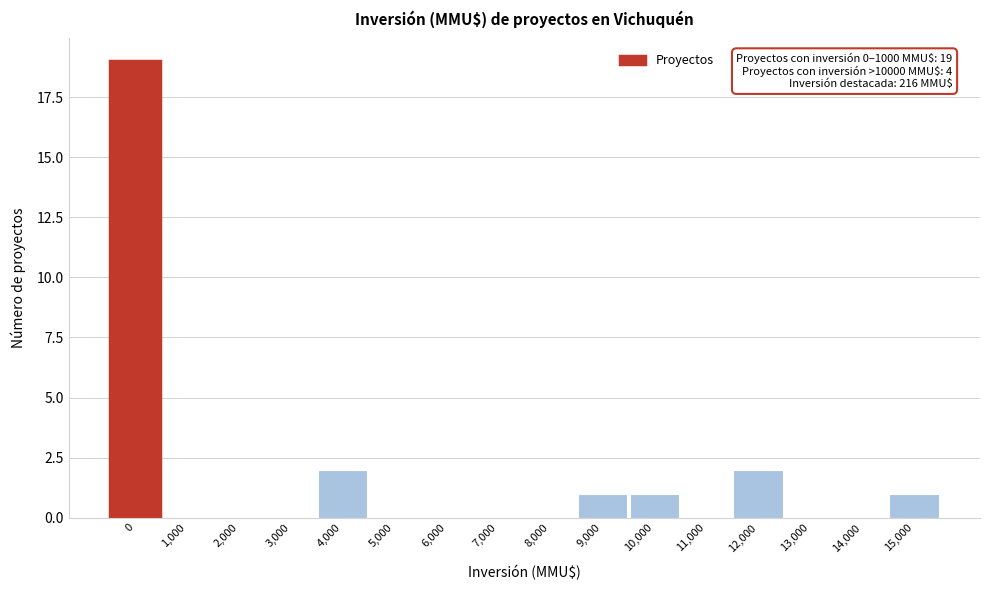

Reading left to right, transcribe all the data shown in this chart.

0=19	1,000=0	2,000=0	3,000=0	4,000=2	5,000=0	6,000=0	7,000=0	8,000=0	9,000=1	10,000=1	11,000=0	12,000=2	13,000=0	14,000=0	15,000=1